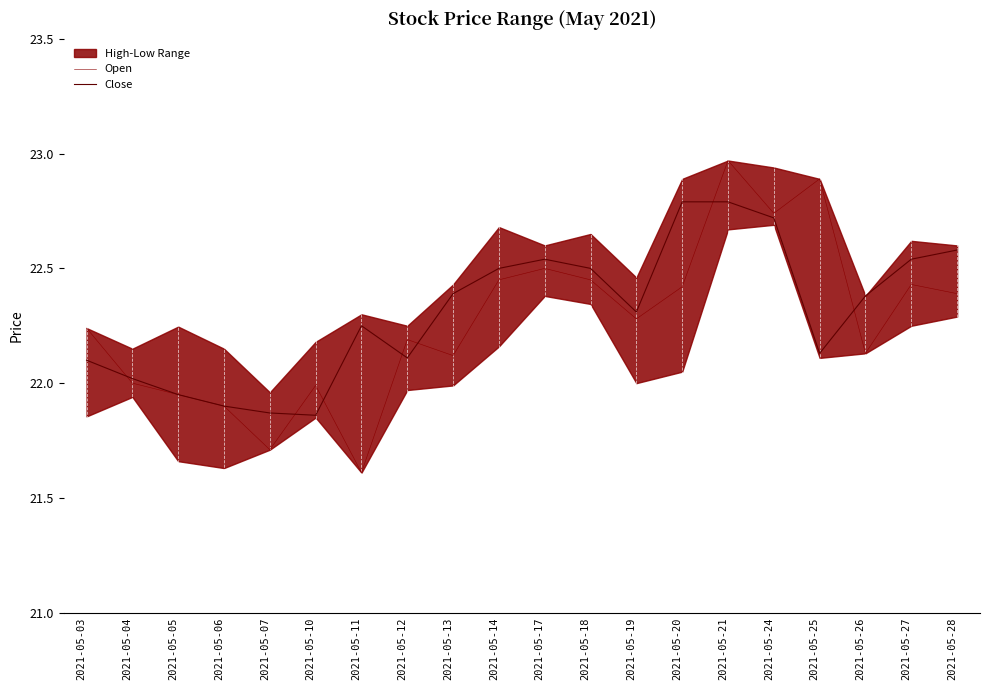

What value does the Close series have at 2021-05-25?

22.1